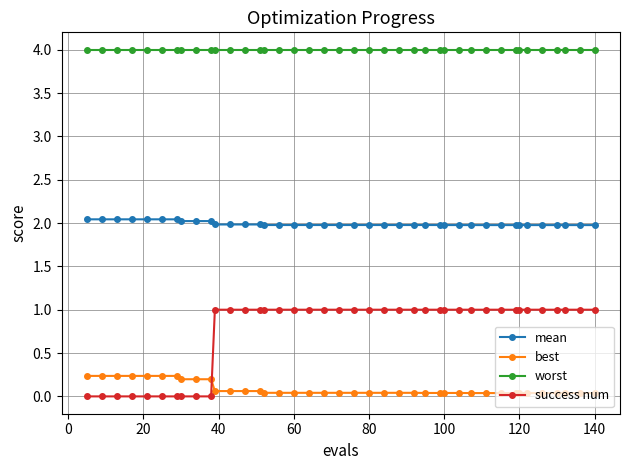

Rank the series by their average value, from lowest to highest.

best, success num, mean, worst